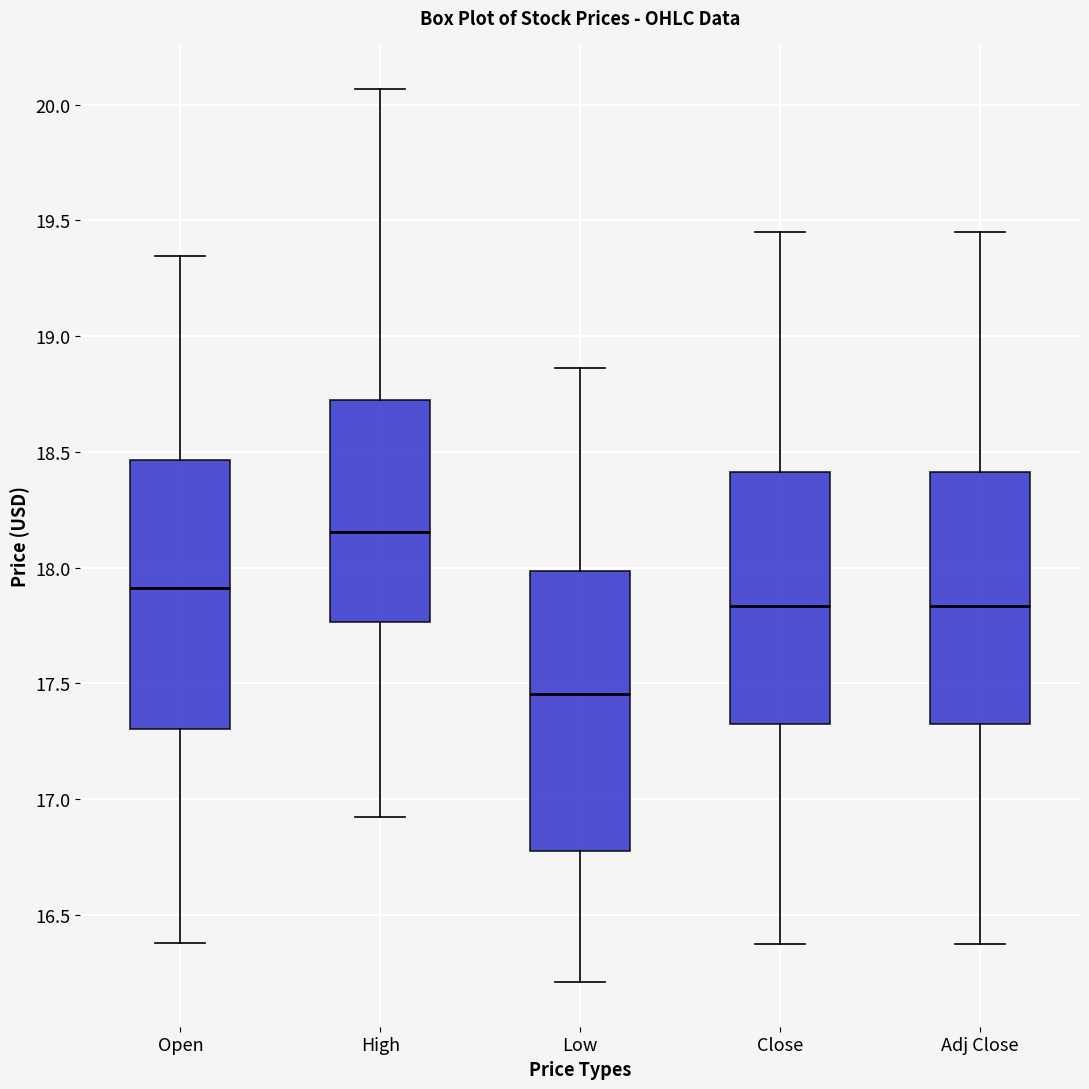

Where does the upper whisker of the box for Low end on the y-axis? The values are not printed on the chart, so give them approximately, as read against the axis.

18.85